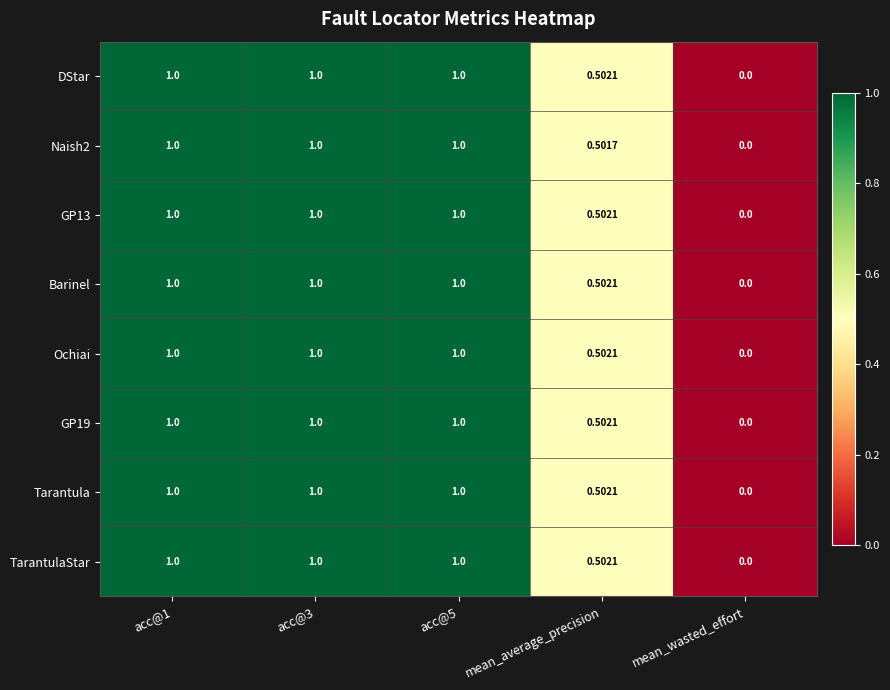

Which category has the lowest value in the DStar series?

mean_wasted_effort